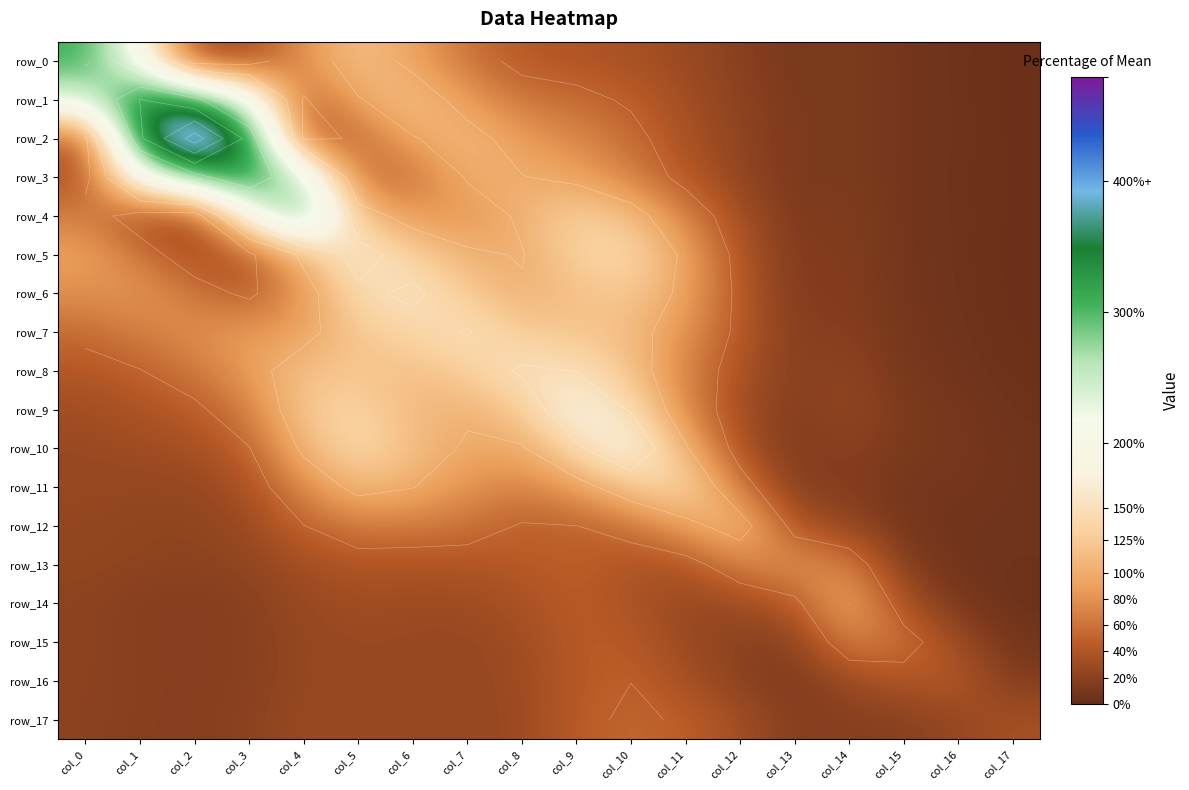

List the series in order of their peak value, lowest first.

row_16, row_17, row_15, row_13, row_14, row_12, row_11, row_7, row_8, row_6, row_5, row_9, row_10, row_4, row_0, row_3, row_1, row_2